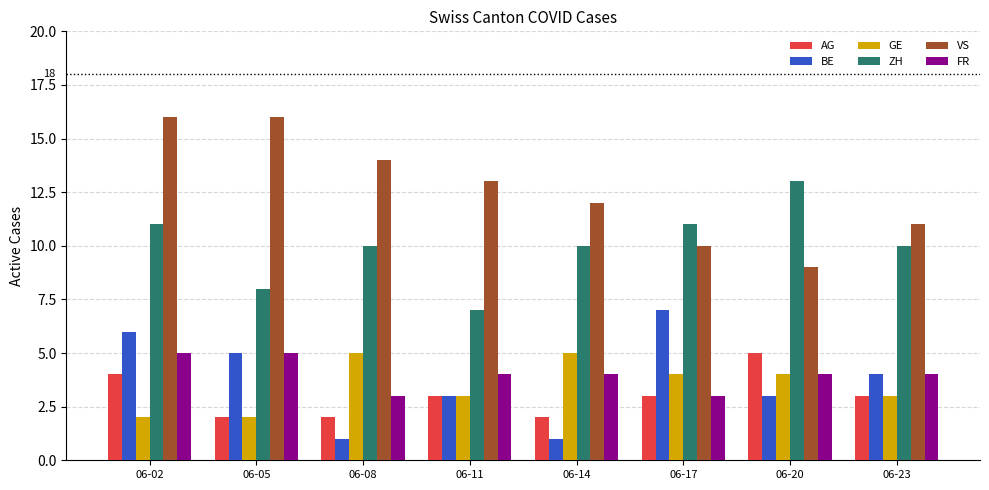

The GE series shows 9 at 06-08. True or false?

False